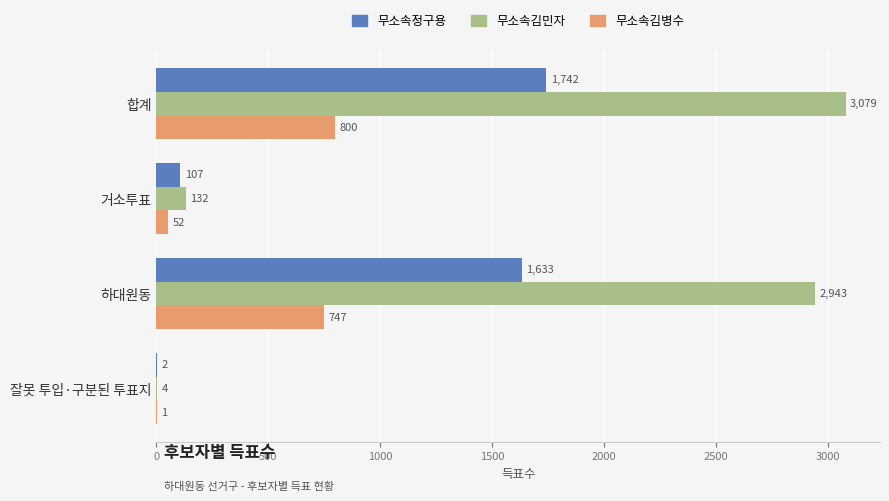

The value of 무소속김병수 at 거소투표 is 52. True or false?

True